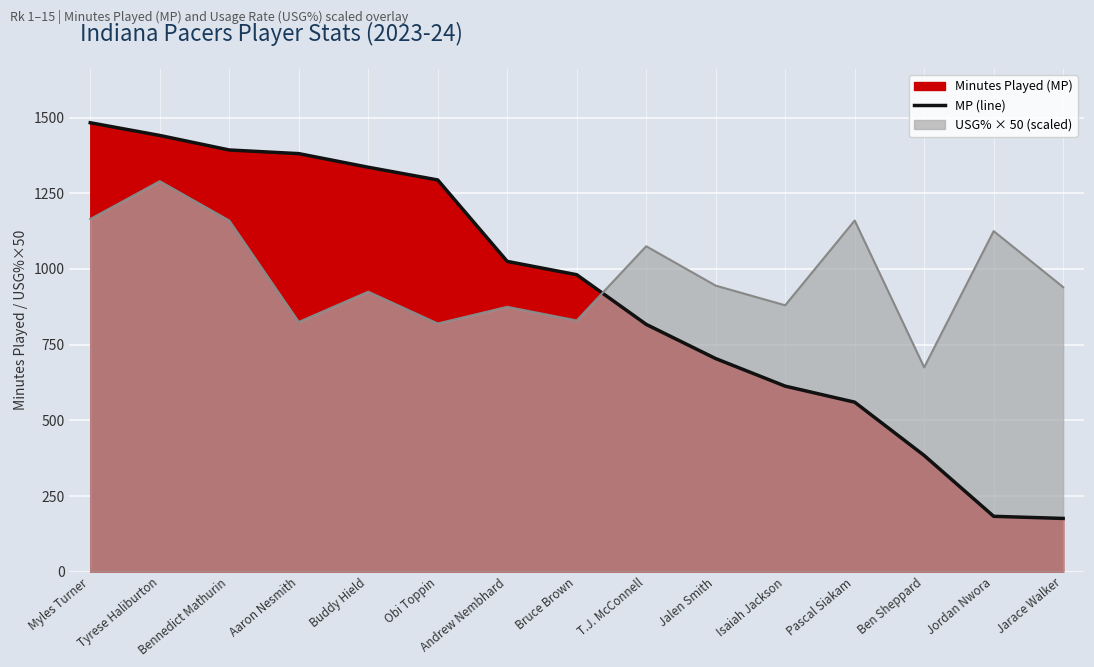

At which label does the data first exceed 981?

Myles Turner